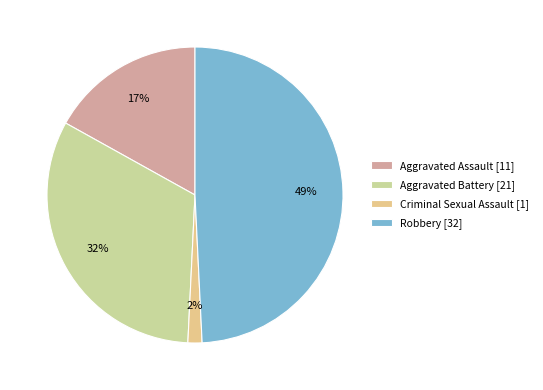

Is there a majority slice in this chart?

No